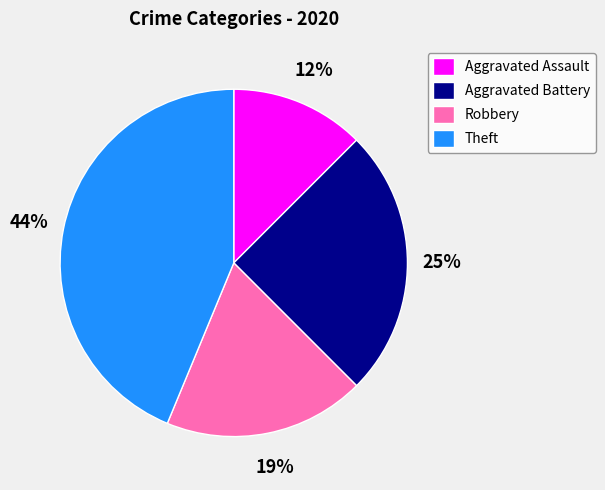

True or false: Robbery accounts for 28% of the total.

False